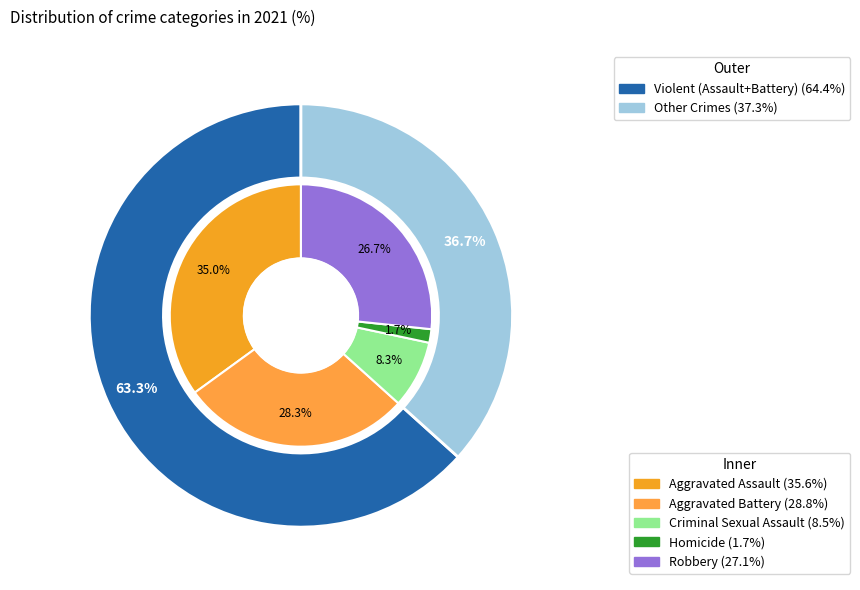

Does Robbery represent more than half of the total?

No